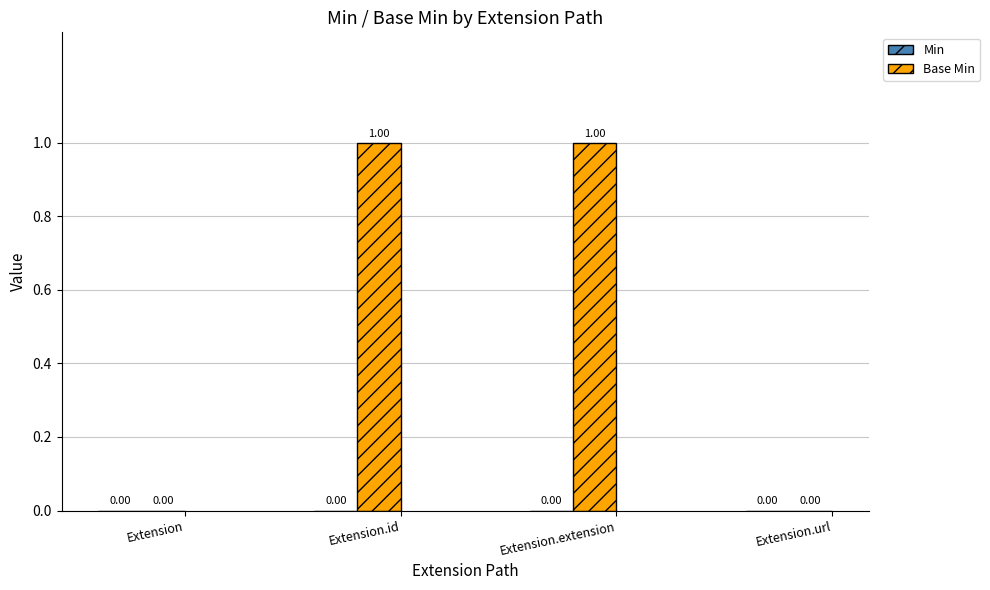

What is the ratio of the value at Extension.extension to the value at Extension.id?

1.0